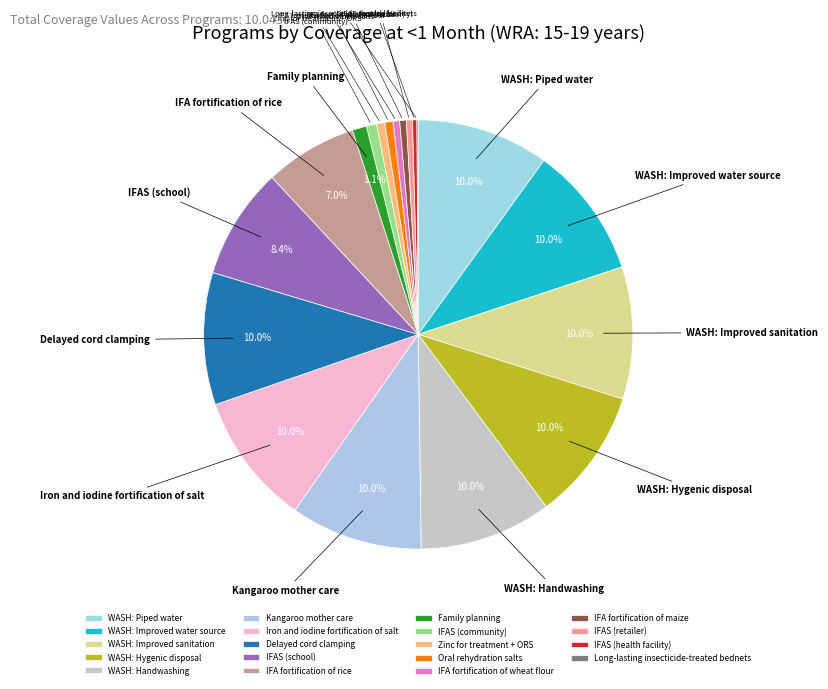

To the nearest percent, what is the difference between the largest and smallest slice percentages?

10%